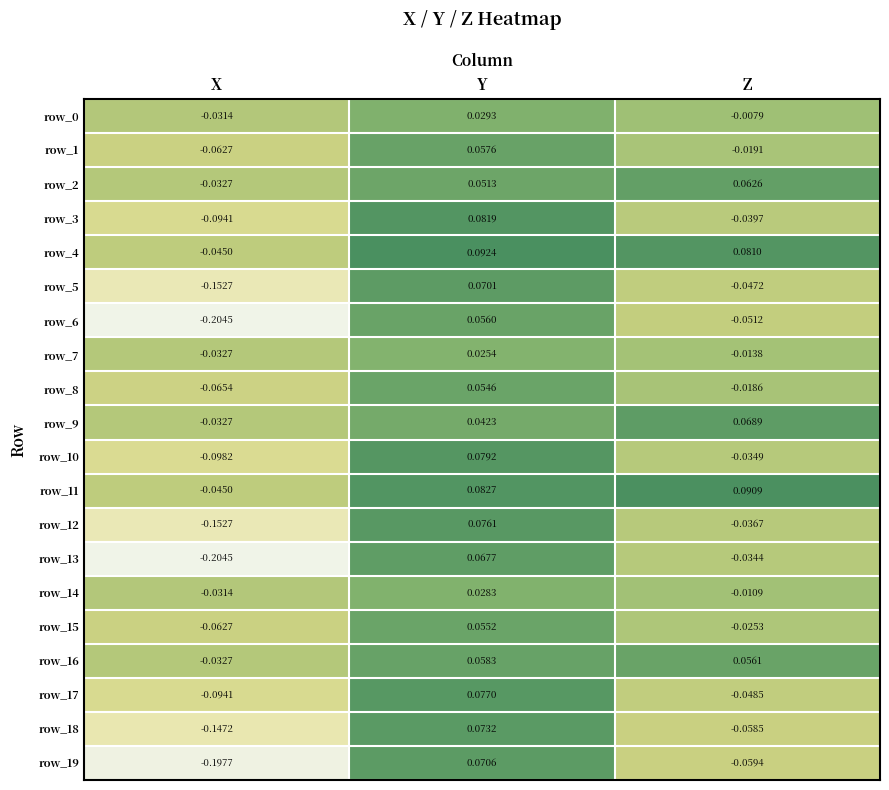

Is the value of row_19 at Y greater than the value of row_15 at Y?

Yes